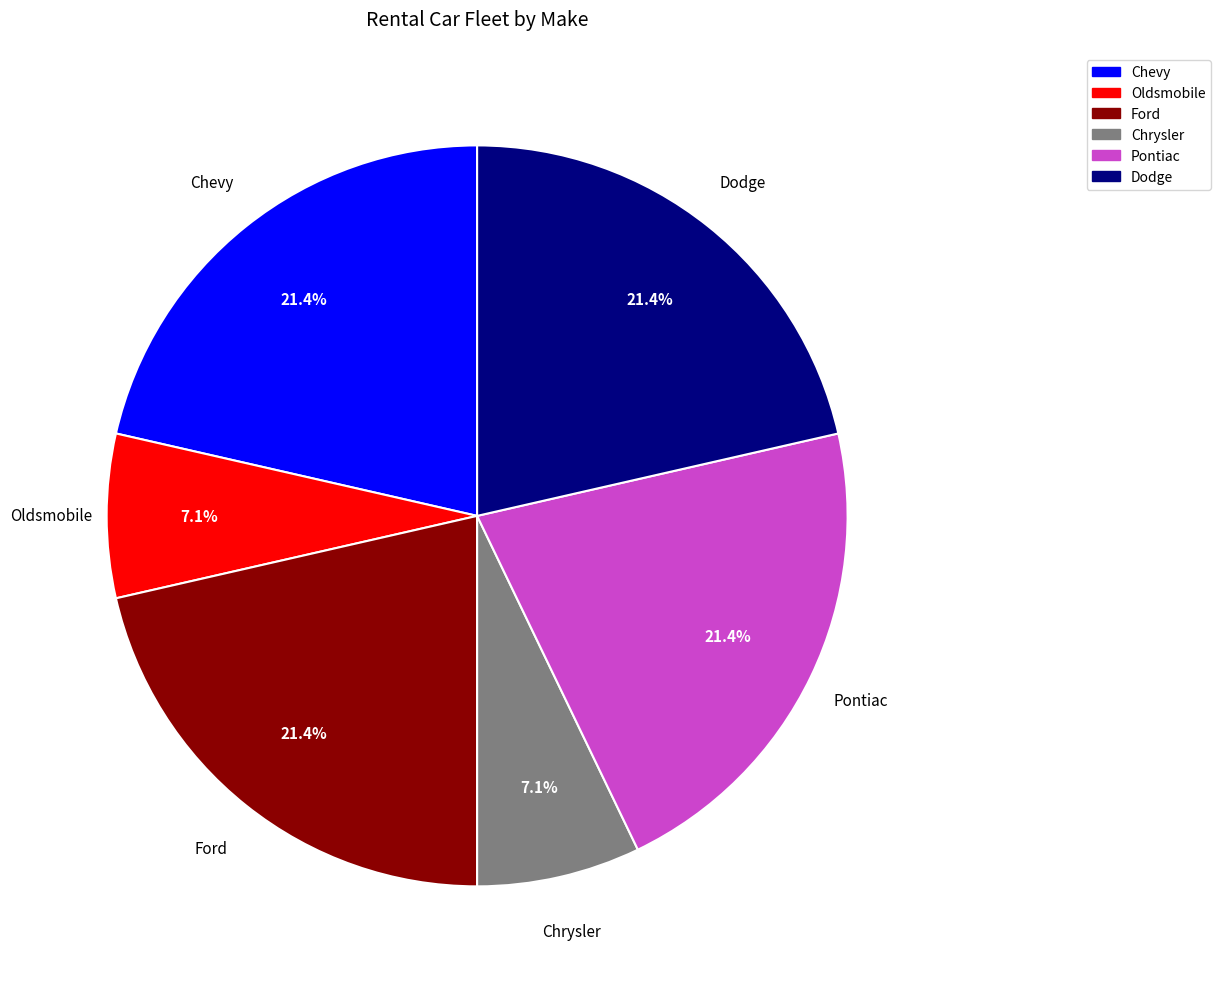

True or false: Pontiac accounts for 21% of the total.

True